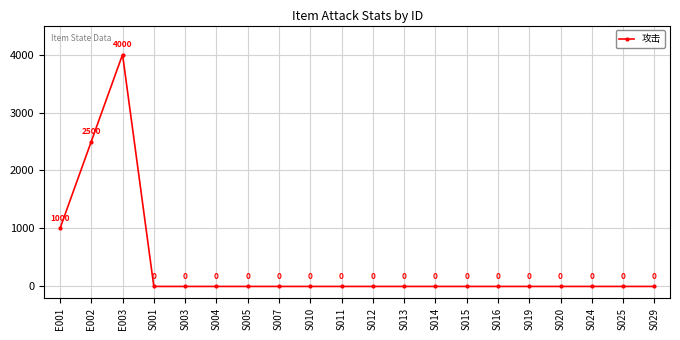

What position from the left is S029?

20